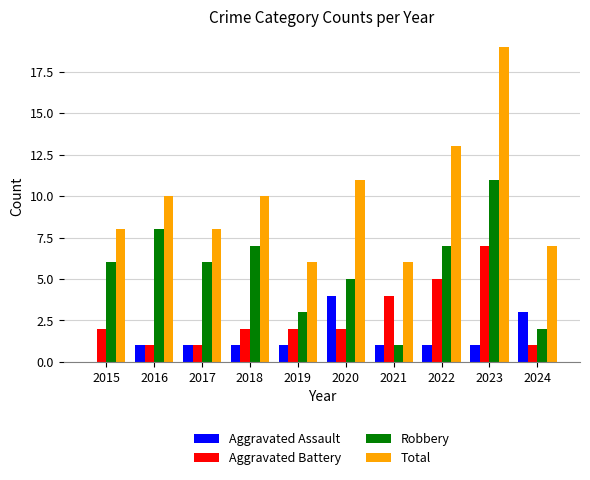

What is the spread (max minus min) of values at 2019?

5